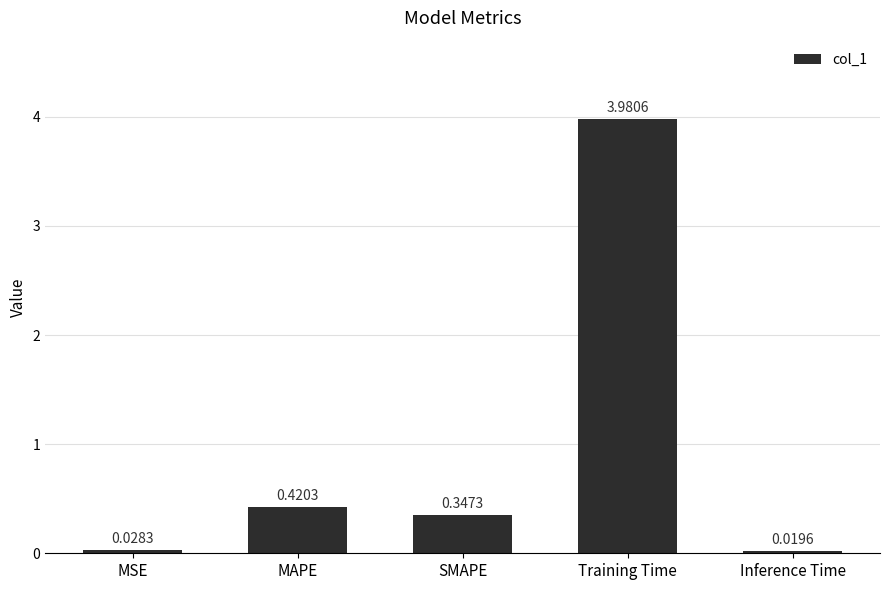

How many categories are shown in the chart?

5